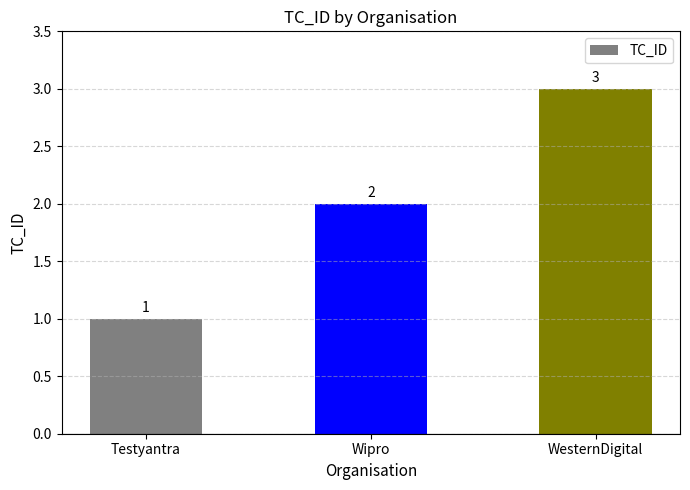

True or false: the data shows 2 at Wipro.

True